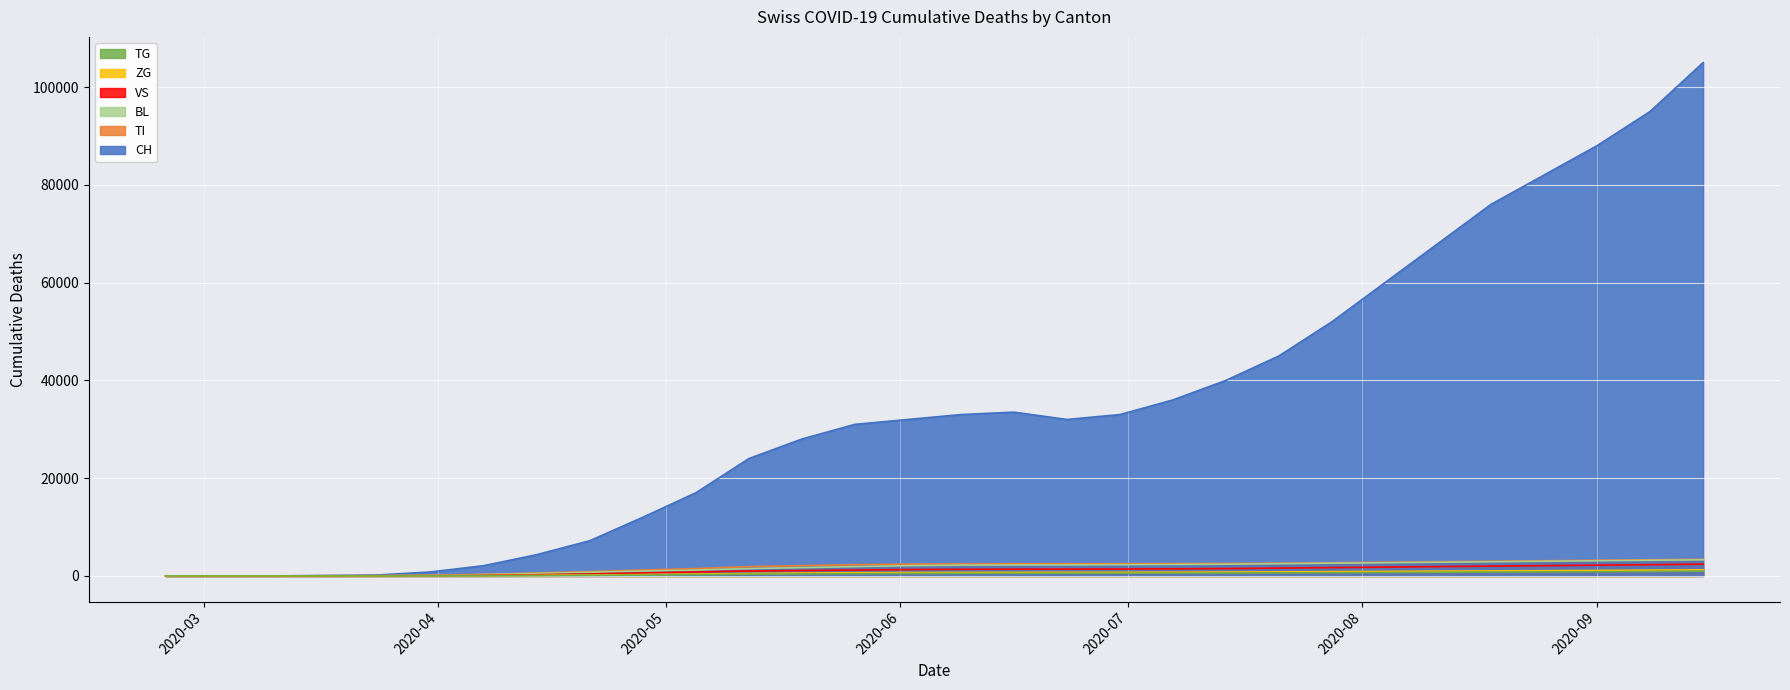

What is the maximum value for VS?

2400